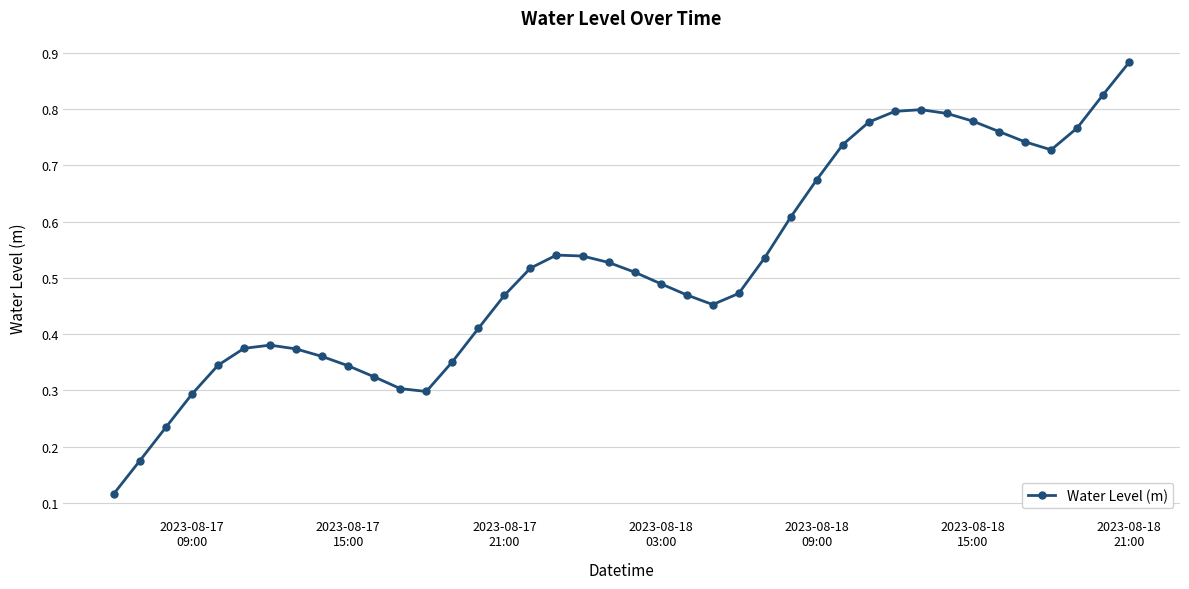

Count the values in the range 0 to 1.

40